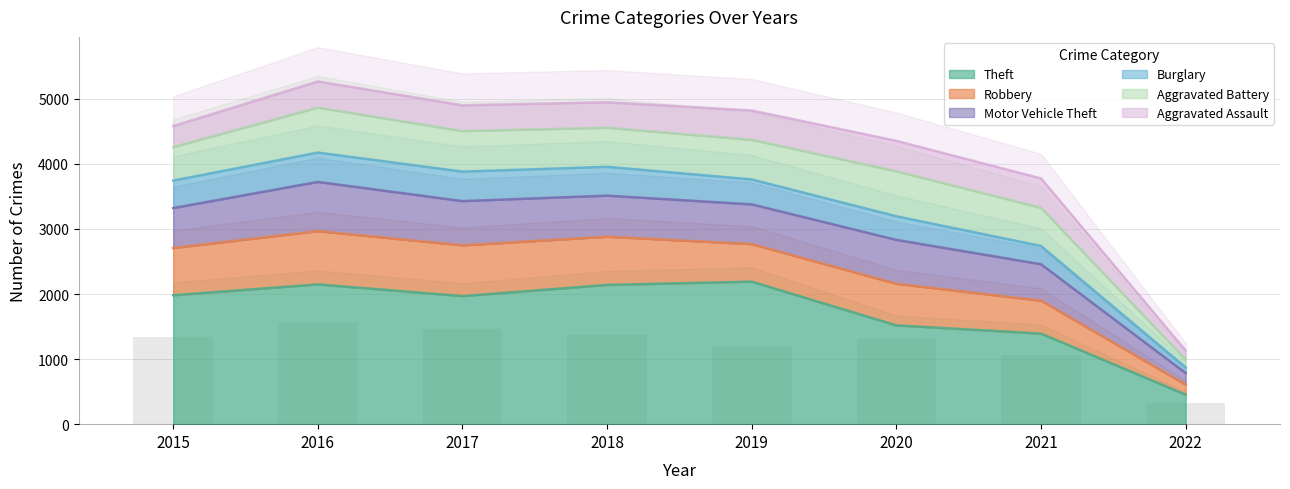

The Theft series shows 2190 at 2019. True or false?

True